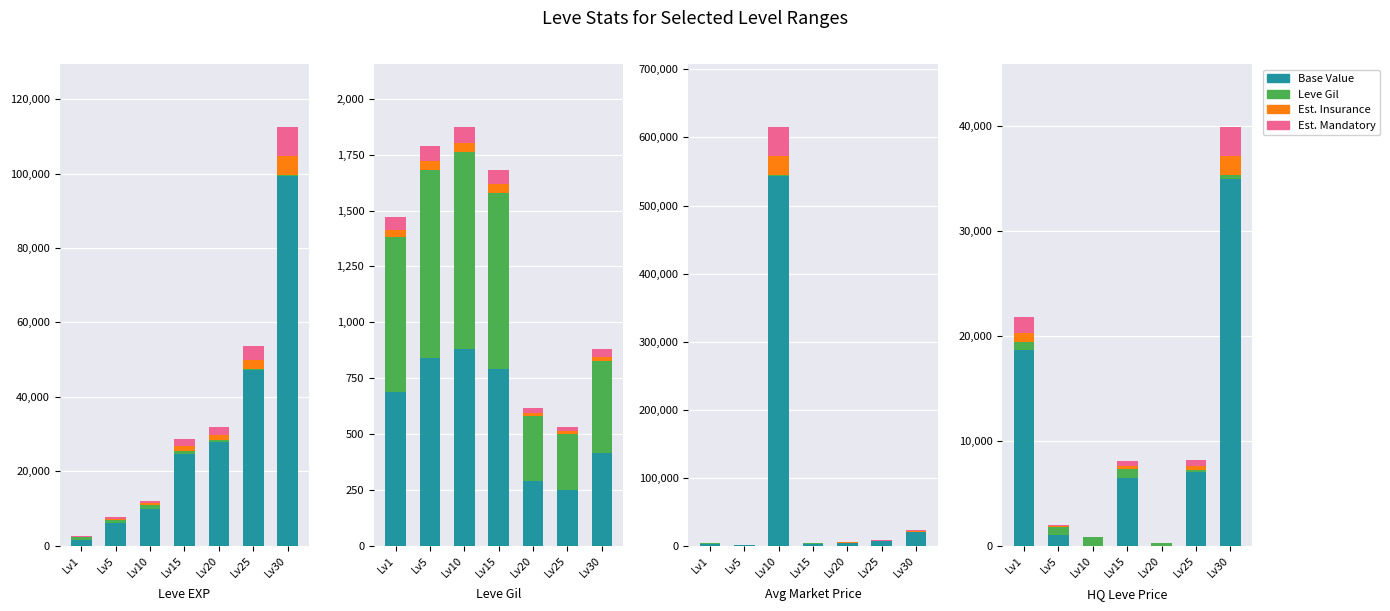

What is the difference between the Base Value values at Lv30 and Lv20?

35000.0